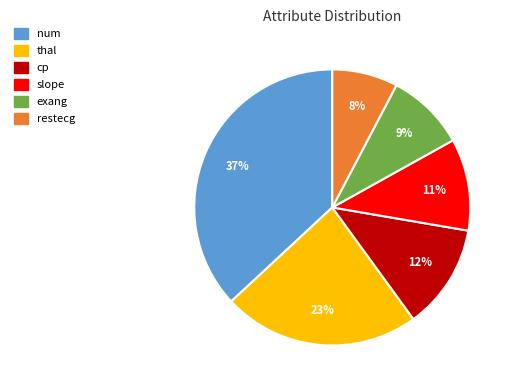

To the nearest percent, what is the combined percentage of thal and num?

60%